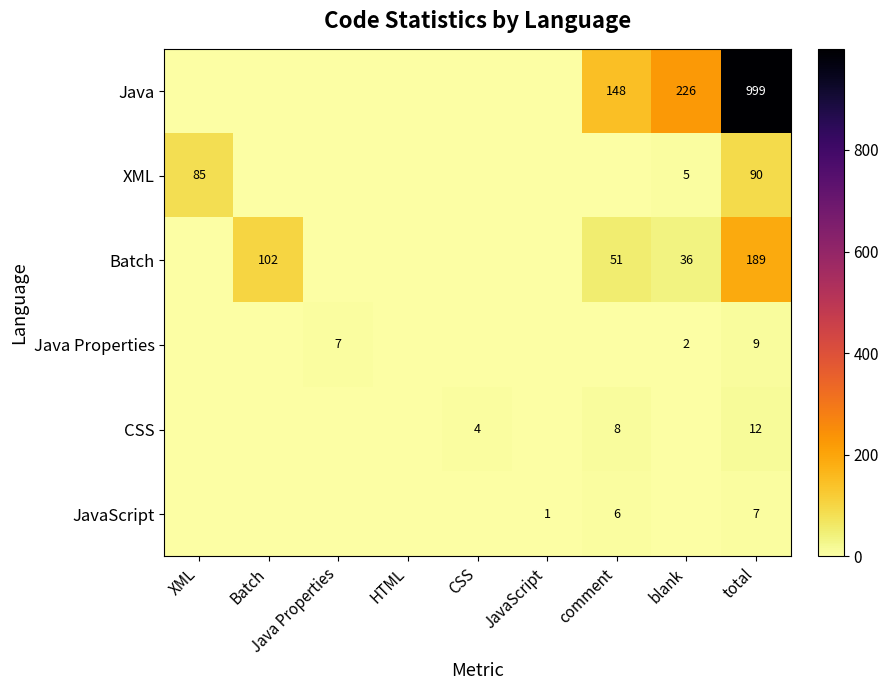

What is the spread (max minus min) of values at total?

992